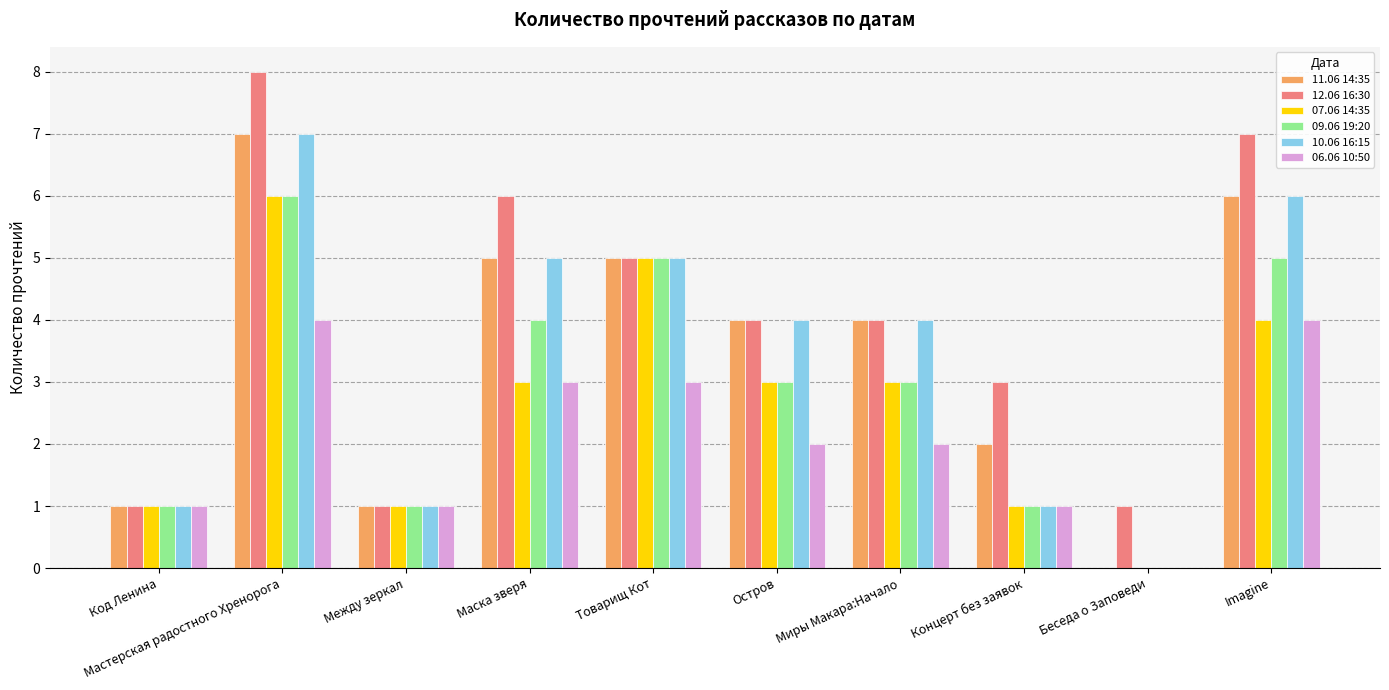

Which series has the largest total across all categories?

12.06 16:30